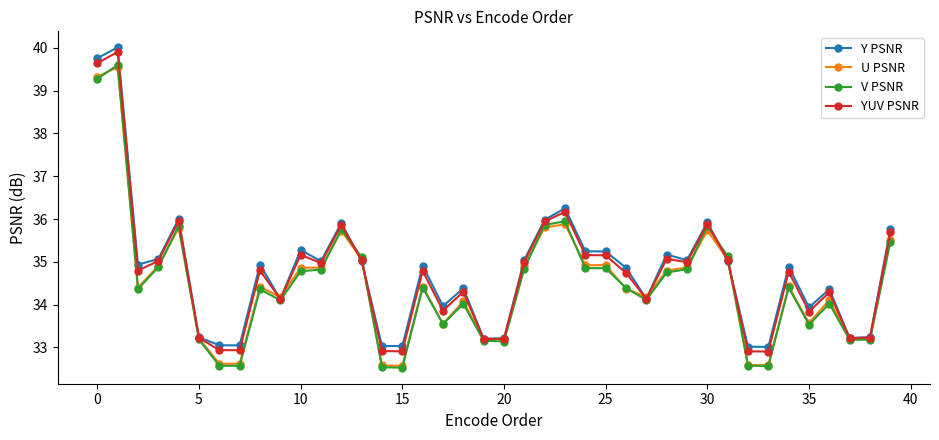

What is the lowest value of the V PSNR series?

32.5